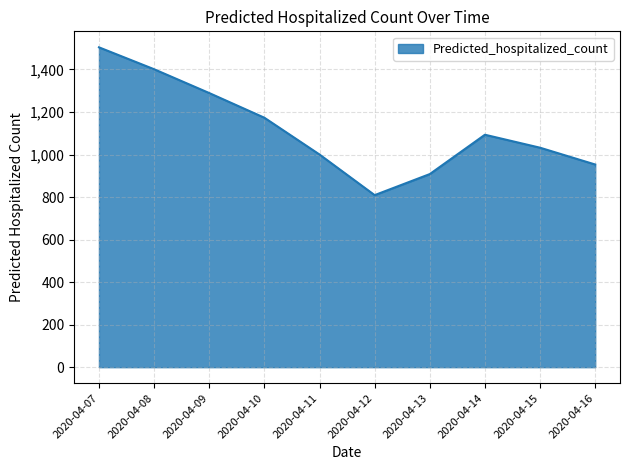

List the labels in order of value, largest first.

2020-04-07, 2020-04-08, 2020-04-09, 2020-04-10, 2020-04-14, 2020-04-15, 2020-04-11, 2020-04-16, 2020-04-13, 2020-04-12